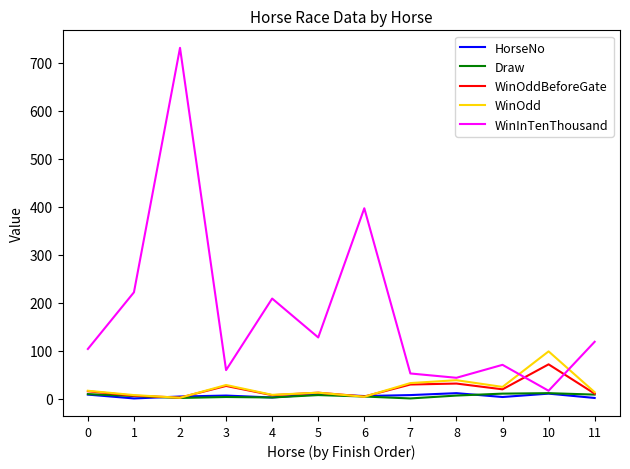

How many lines are shown in the chart?

5